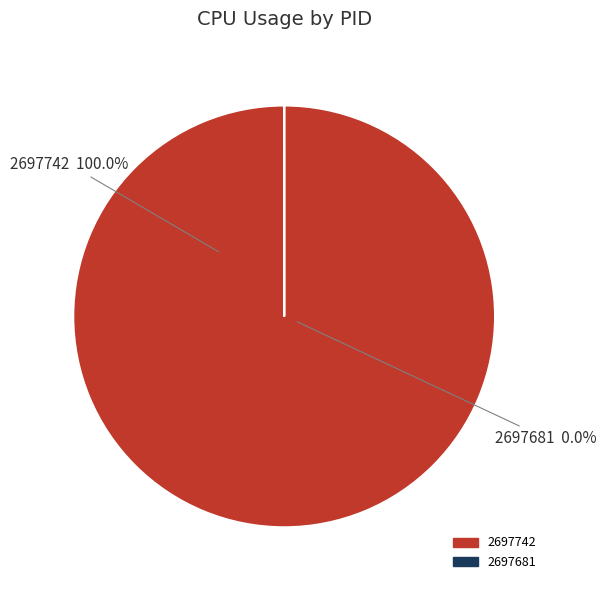

Does any single category account for the majority?

Yes